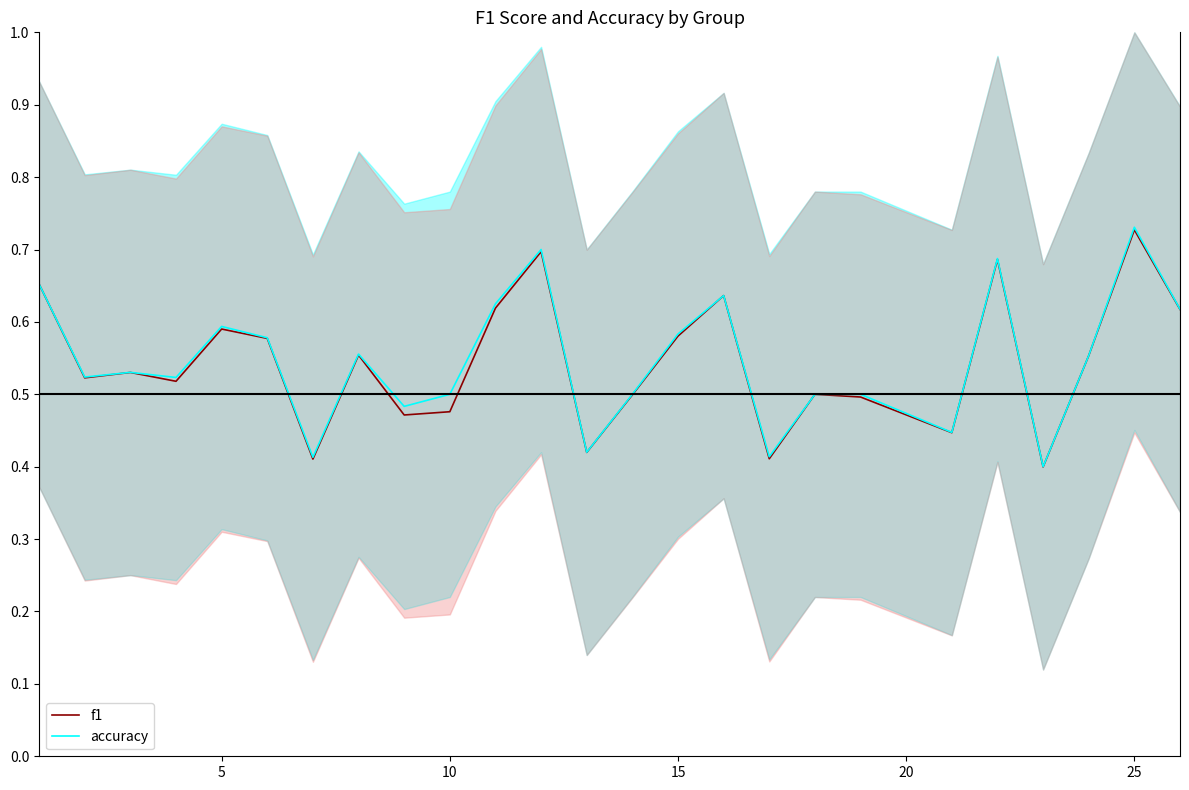

What is the value of the f1 point at the 14th from the left?

0.5